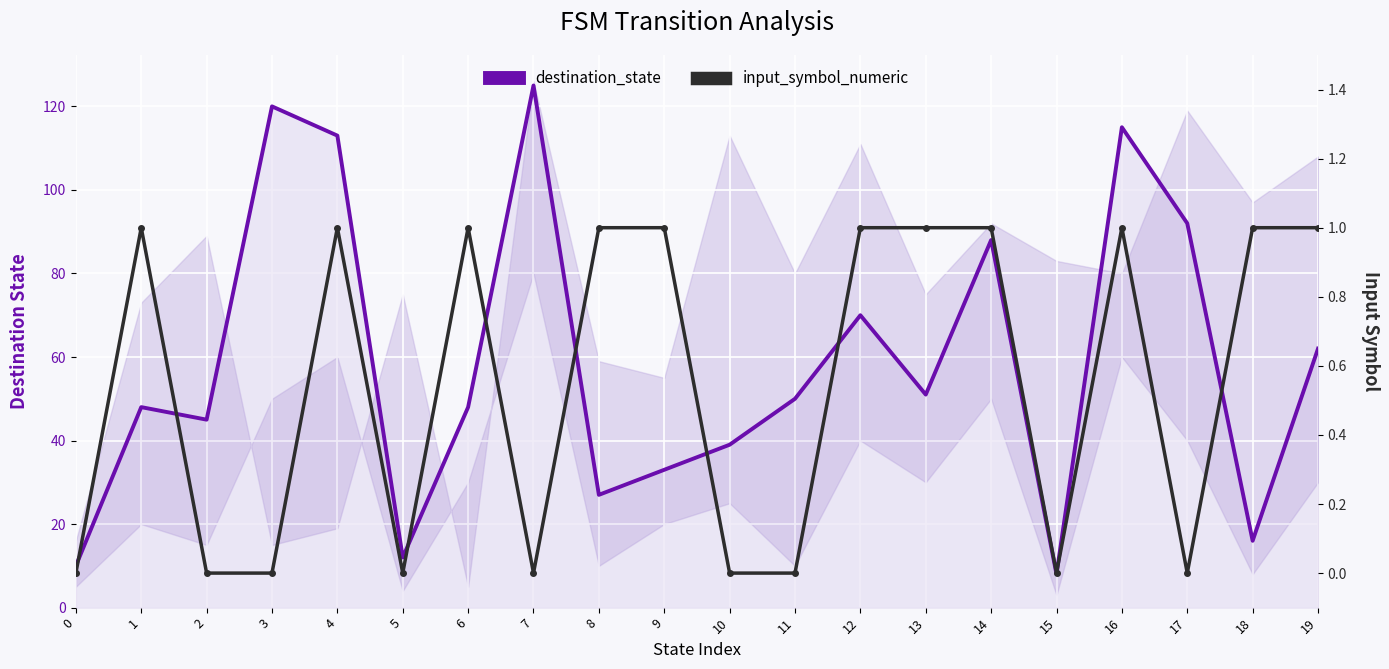

True or false: destination_state has more than 2 interior local peaks.

True